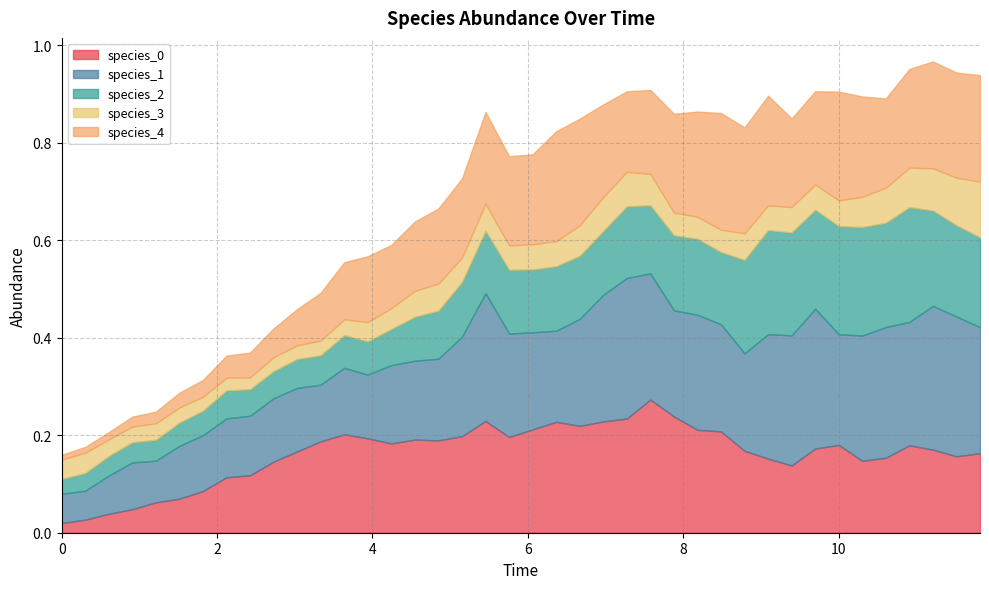

Reading left to right, extract all data points from this chart.

species_0: 0=0.0	1=0.0	2=0.0	3=0.0	4=0.1	5=0.1	6=0.1	7=0.1	8=0.1	9=0.1	10=0.2	11=0.2	12=0.2	13=0.2	14=0.2	15=0.2	16=0.2	17=0.2	18=0.2	19=0.2	20=0.2	21=0.2	22=0.2	23=0.2	24=0.2	25=0.3	26=0.2	27=0.2	28=0.2	29=0.2	30=0.2	31=0.1	32=0.2	33=0.2	34=0.1	35=0.2	36=0.2	37=0.2	38=0.2	39=0.2
species_1: 0=0.1	1=0.1	2=0.1	3=0.1	4=0.1	5=0.1	6=0.1	7=0.1	8=0.1	9=0.1	10=0.1	11=0.1	12=0.1	13=0.1	14=0.2	15=0.2	16=0.2	17=0.2	18=0.3	19=0.2	20=0.2	21=0.2	22=0.2	23=0.3	24=0.3	25=0.3	26=0.2	27=0.2	28=0.2	29=0.2	30=0.3	31=0.3	32=0.3	33=0.2	34=0.3	35=0.3	36=0.3	37=0.3	38=0.3	39=0.3
species_2: 0=0.0	1=0.0	2=0.0	3=0.0	4=0.0	5=0.0	6=0.1	7=0.1	8=0.1	9=0.1	10=0.1	11=0.1	12=0.1	13=0.1	14=0.1	15=0.1	16=0.1	17=0.1	18=0.1	19=0.1	20=0.1	21=0.1	22=0.1	23=0.1	24=0.1	25=0.1	26=0.2	27=0.2	28=0.1	29=0.2	30=0.2	31=0.2	32=0.2	33=0.2	34=0.2	35=0.2	36=0.2	37=0.2	38=0.2	39=0.2
species_3: 0=0.0	1=0.0	2=0.0	3=0.0	4=0.0	5=0.0	6=0.0	7=0.0	8=0.0	9=0.0	10=0.0	11=0.0	12=0.0	13=0.0	14=0.0	15=0.1	16=0.1	17=0.1	18=0.1	19=0.1	20=0.1	21=0.1	22=0.1	23=0.1	24=0.1	25=0.1	26=0.0	27=0.0	28=0.0	29=0.1	30=0.1	31=0.1	32=0.1	33=0.1	34=0.1	35=0.1	36=0.1	37=0.1	38=0.1	39=0.1
species_4: 0=0.0	1=0.0	2=0.0	3=0.0	4=0.0	5=0.0	6=0.0	7=0.0	8=0.1	9=0.1	10=0.1	11=0.1	12=0.1	13=0.1	14=0.1	15=0.1	16=0.2	17=0.2	18=0.2	19=0.2	20=0.2	21=0.2	22=0.2	23=0.2	24=0.2	25=0.2	26=0.2	27=0.2	28=0.2	29=0.2	30=0.2	31=0.2	32=0.2	33=0.2	34=0.2	35=0.2	36=0.2	37=0.2	38=0.2	39=0.2